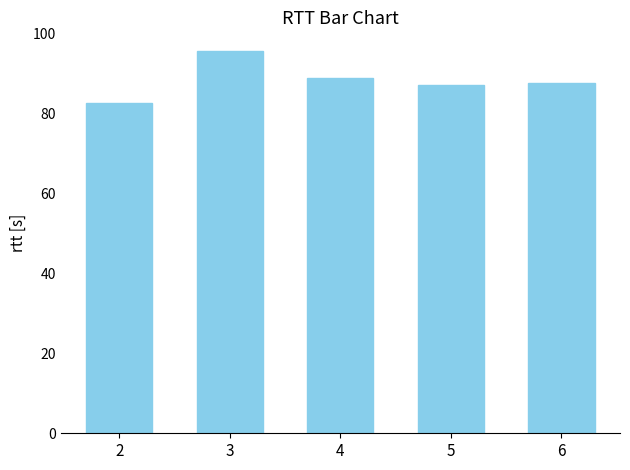

What is the value of the 1st bar from the left?

82.6